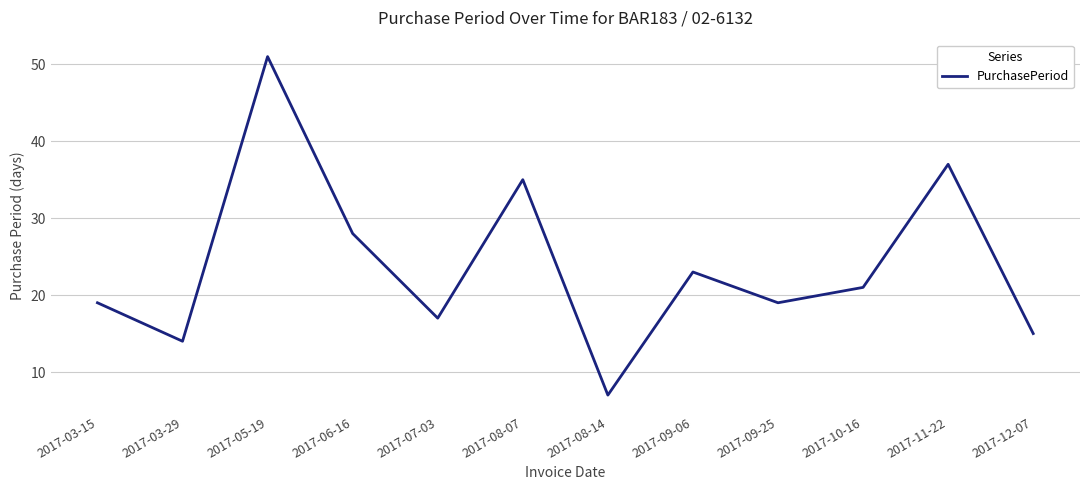

What position from the left is 2017-12-07?

12